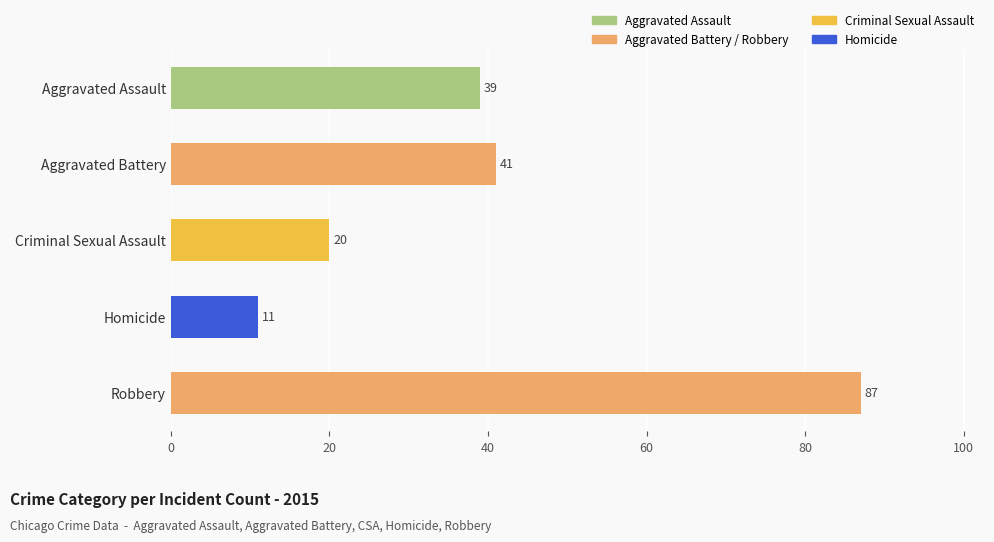

Which label corresponds to the largest value in the chart?

Robbery